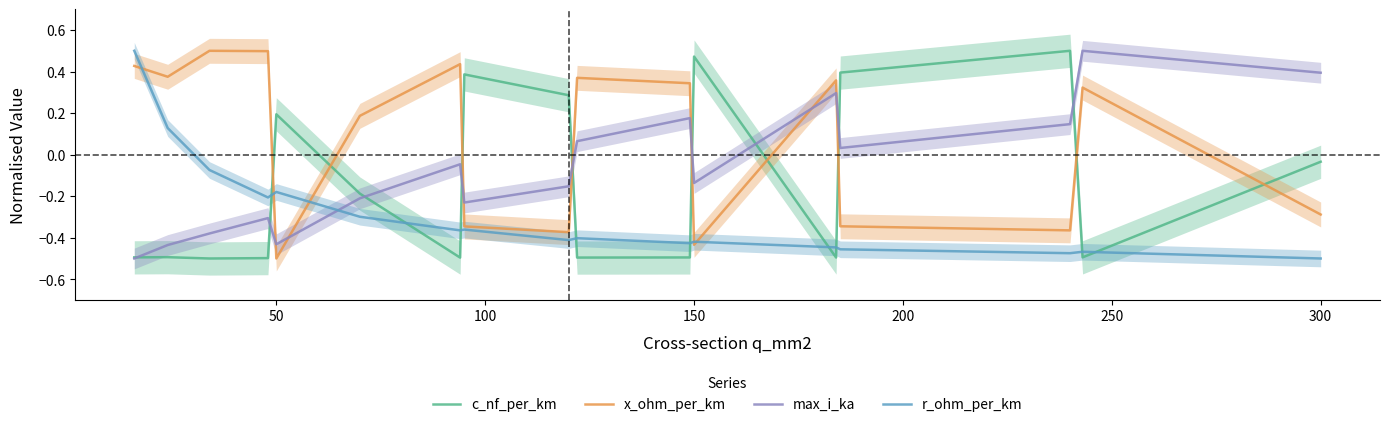

True or false: max_i_ka has a value of -0.2 at 150.

False